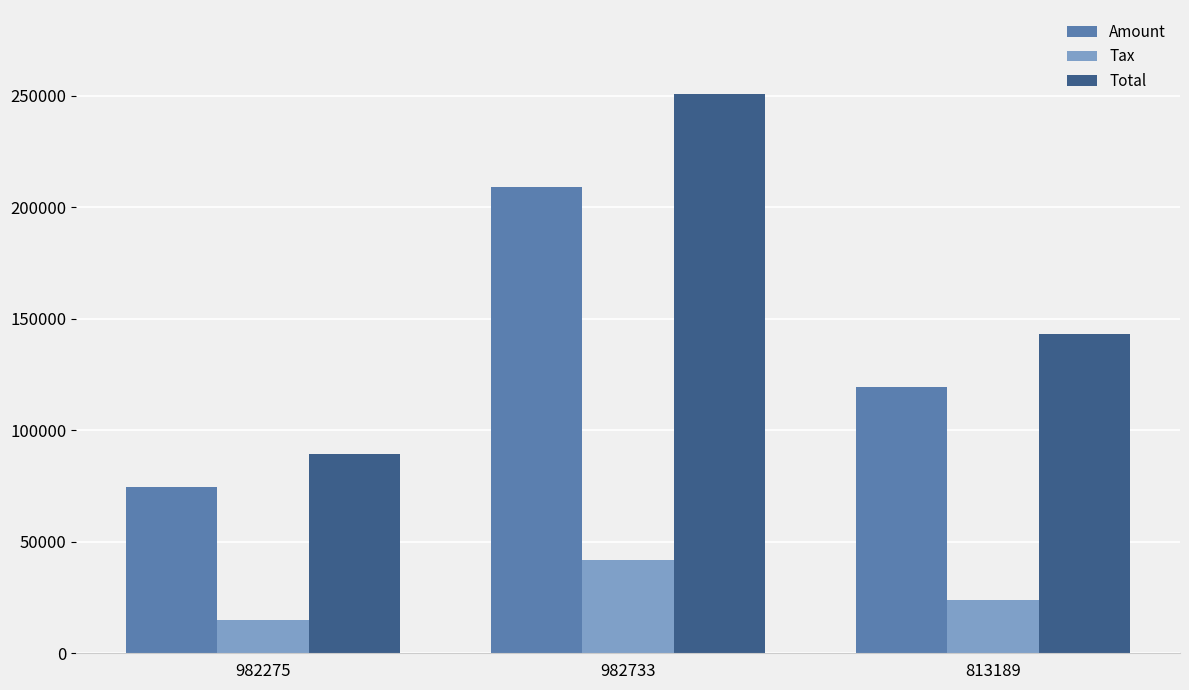

What are all the series names shown in the legend?

Amount, Tax, Total